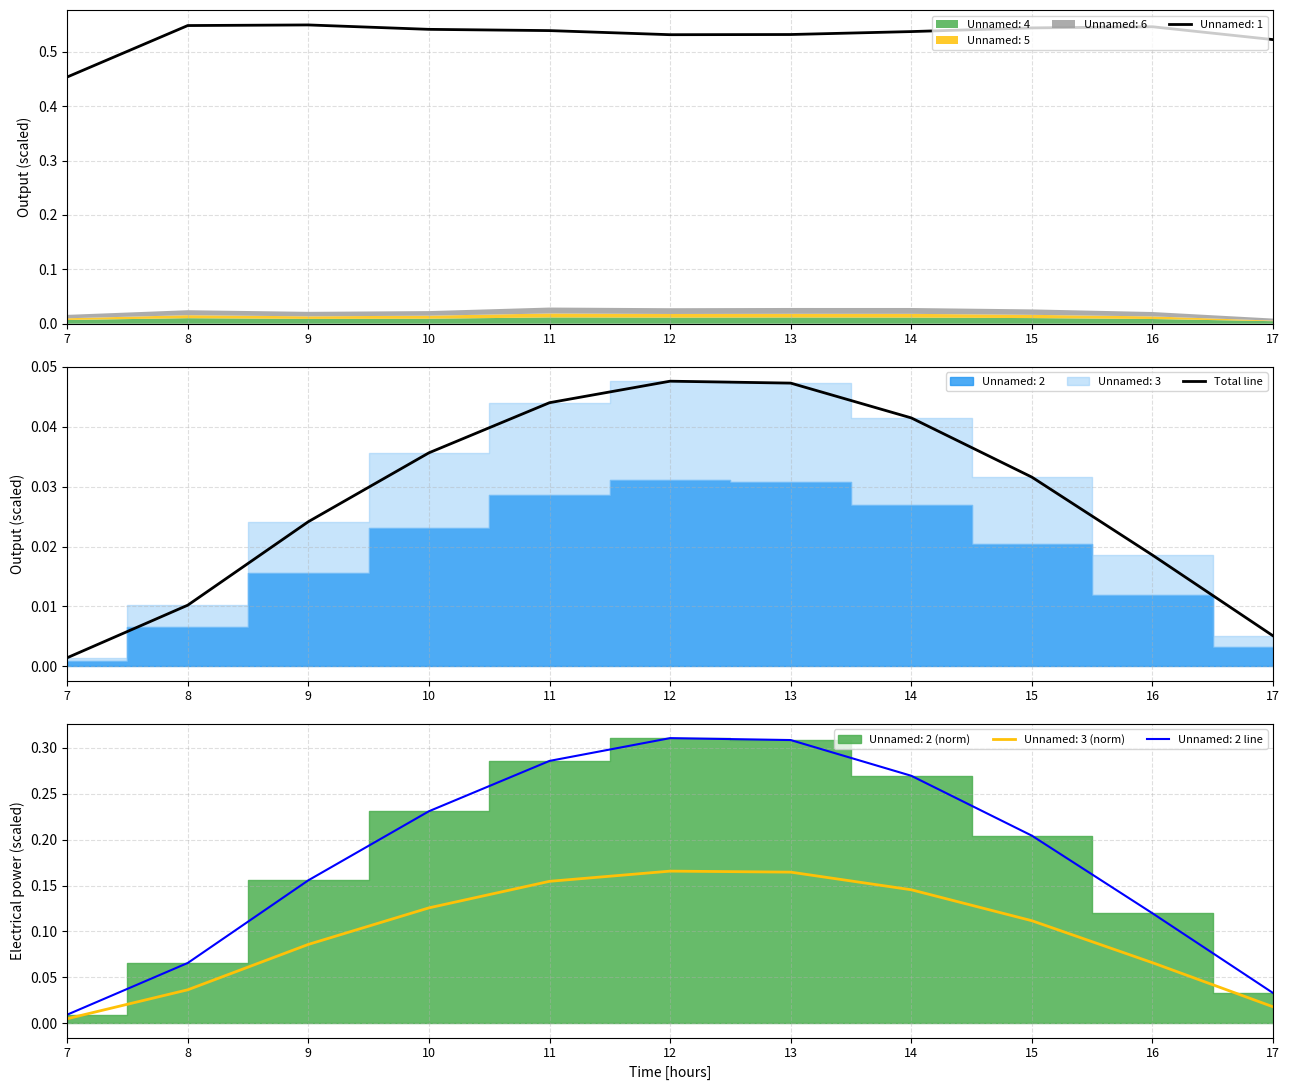

At which category does the chart reach its peak across all series?

12